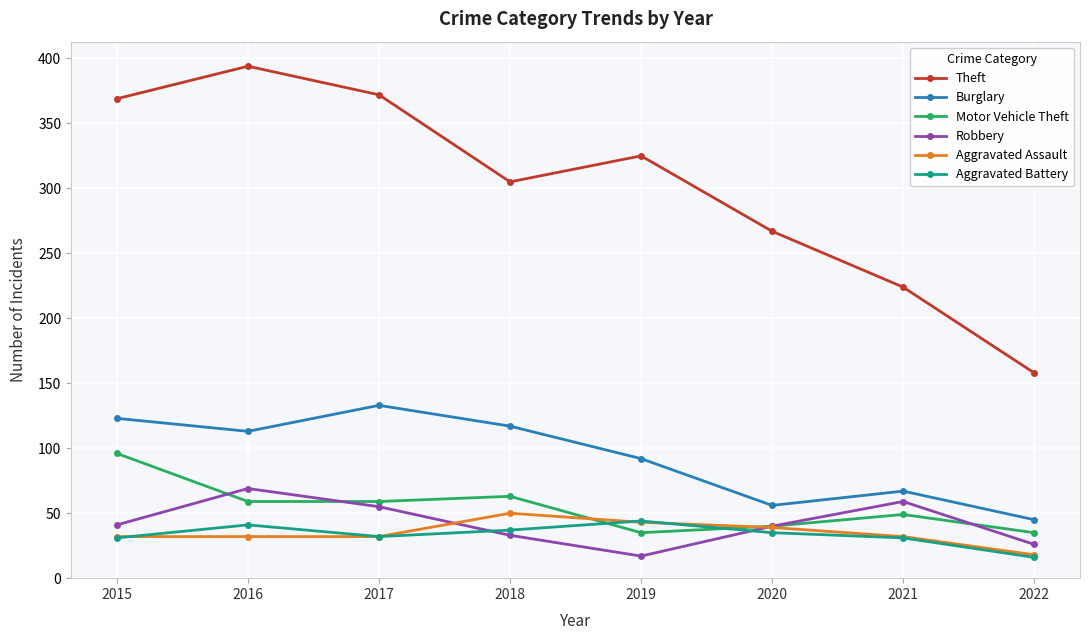

What is the maximum value for Motor Vehicle Theft?

96